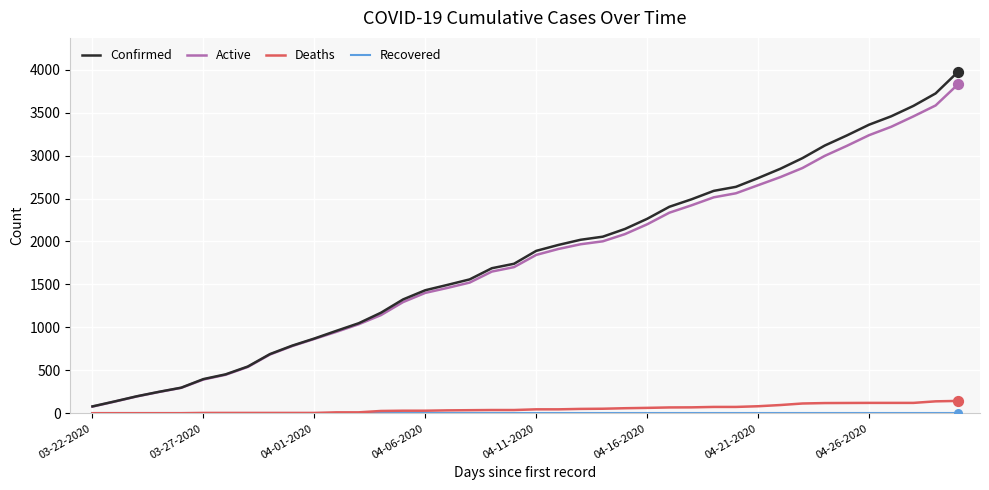

Which series has the largest total across all categories?

Confirmed